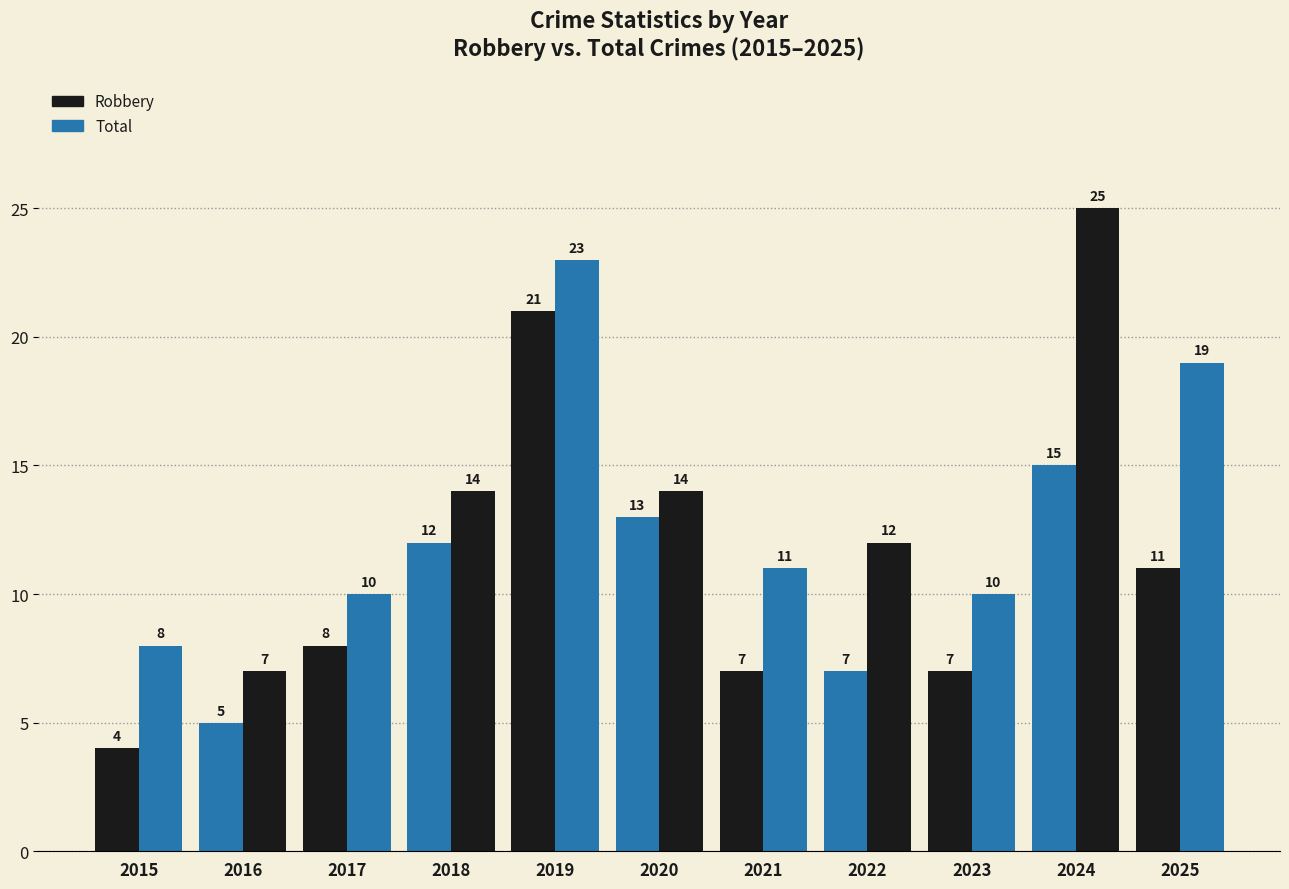

Are the bars grouped side by side (vs. stacked)?

Yes